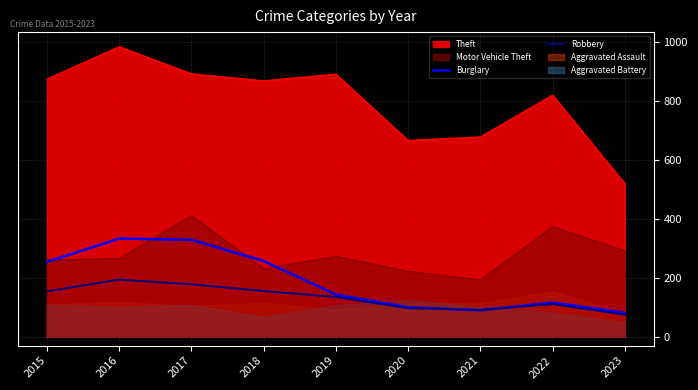

What is the value of the Burglary point at the 3rd from the left?

329